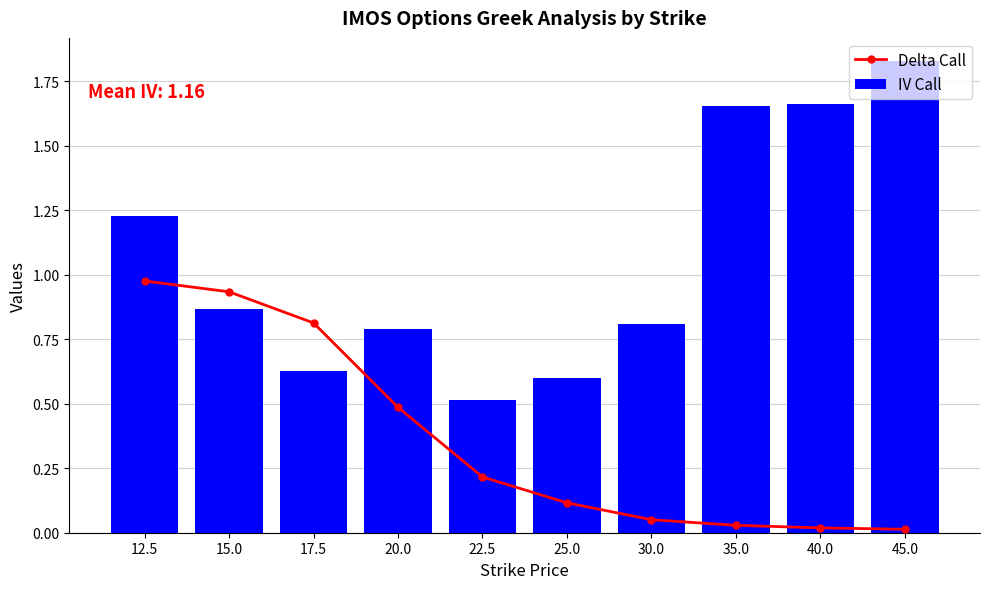

Rank the categories by Delta Call value from lowest to highest.

45.0, 40.0, 35.0, 30.0, 25.0, 22.5, 20.0, 17.5, 15.0, 12.5